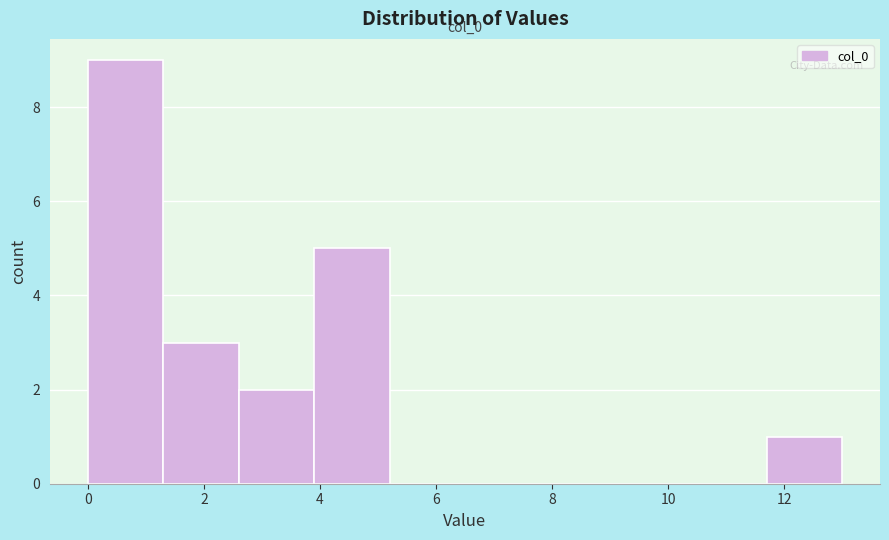

Which range on the x-axis has the tallest bar?

0.0 to 1.3